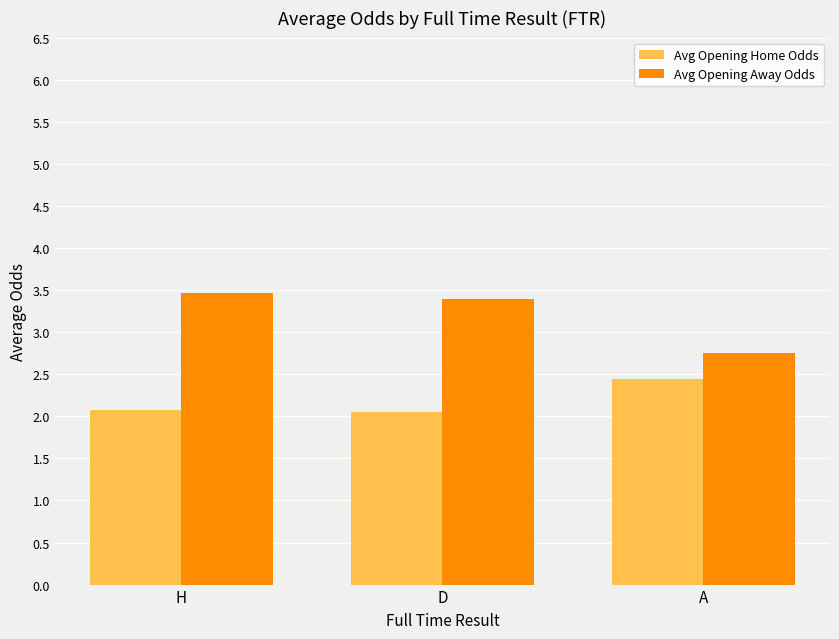

What are all the series names shown in the legend?

Avg Opening Home Odds, Avg Opening Away Odds